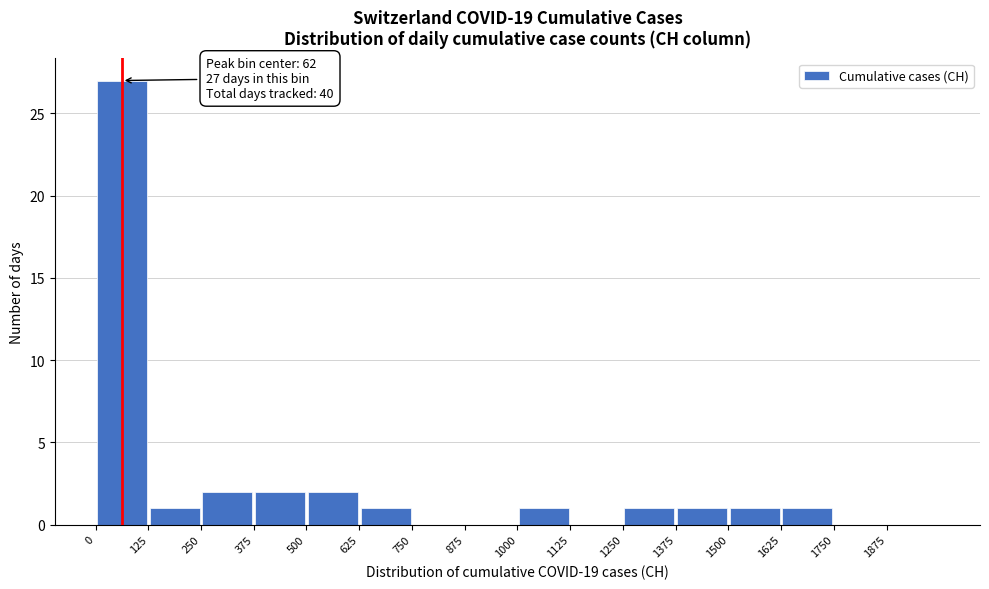

Which range on the x-axis has the tallest bar?

0 to 125